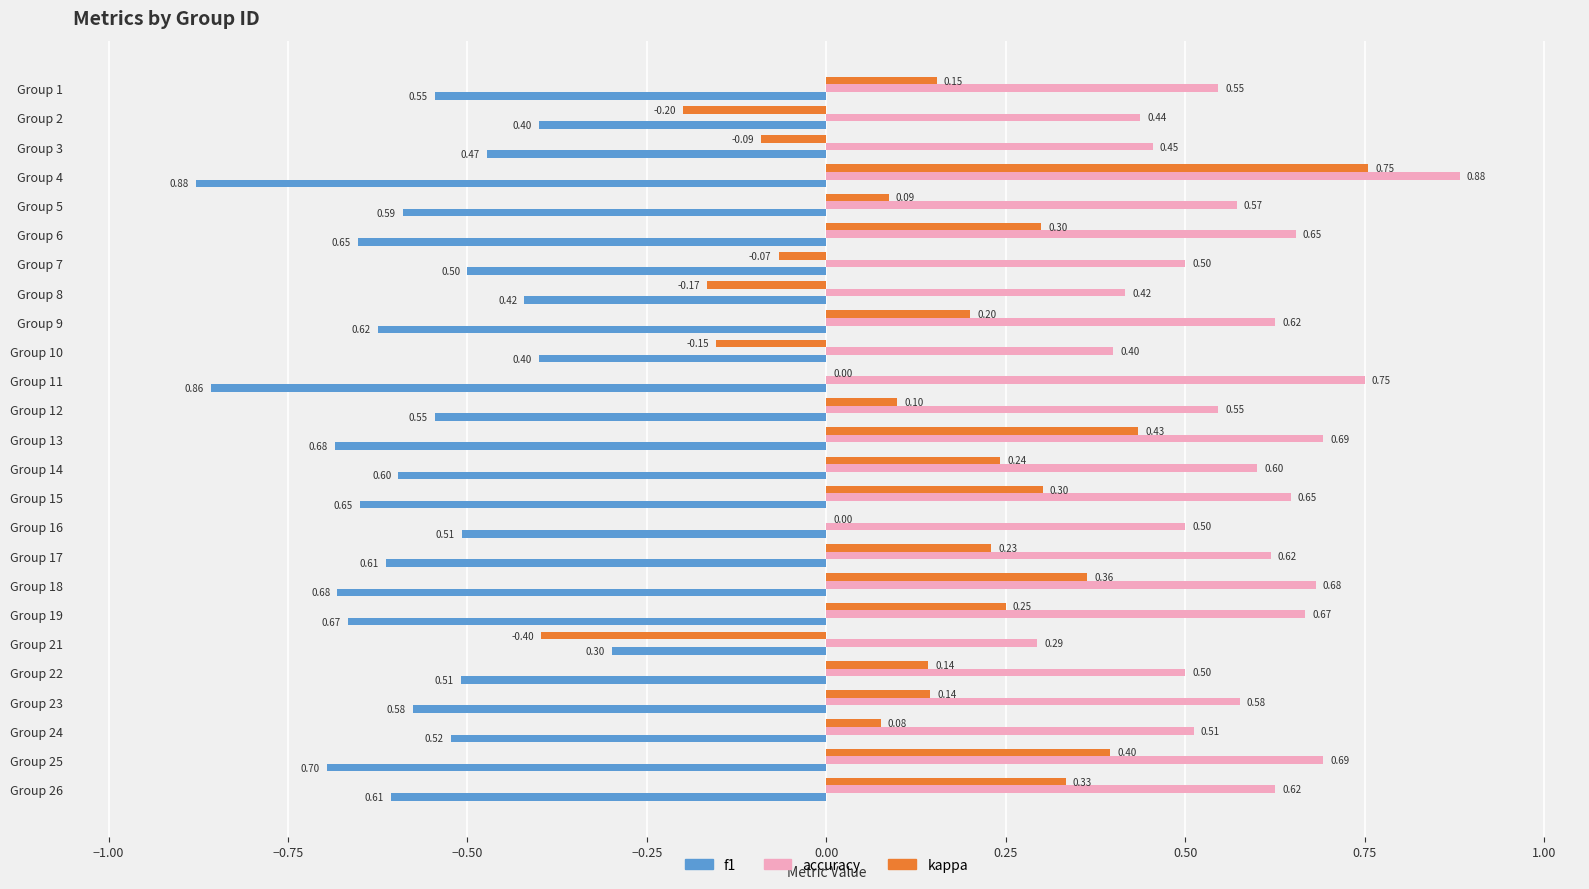

At which category is the sum across all series the highest?

Group 4